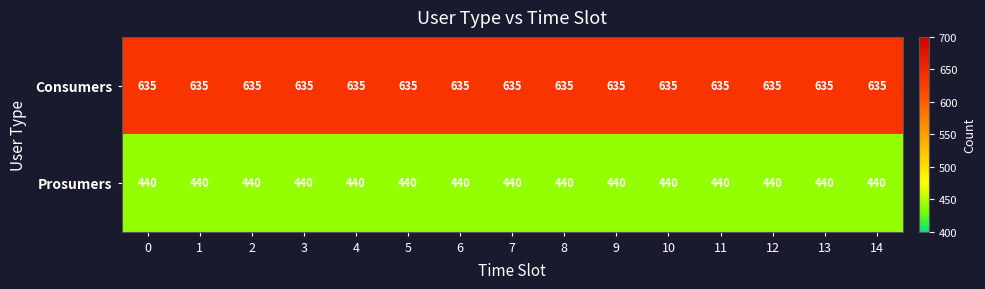

What is the sum of all Consumers values?

9525